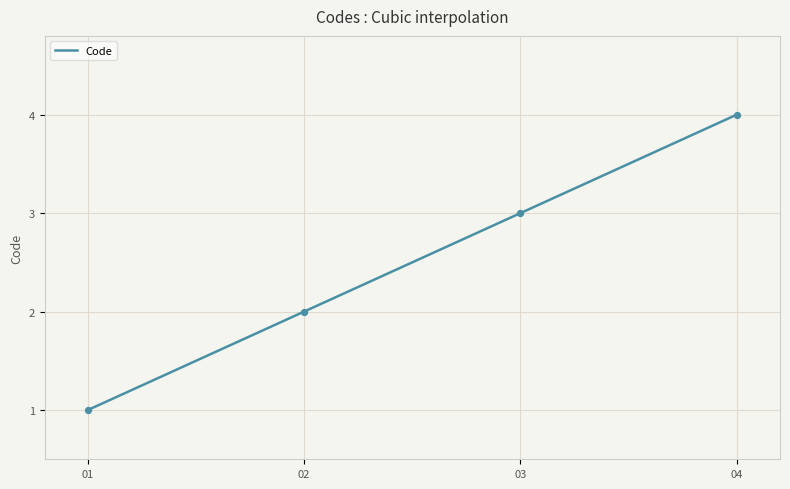

What is the minimum value for Code?

1.0